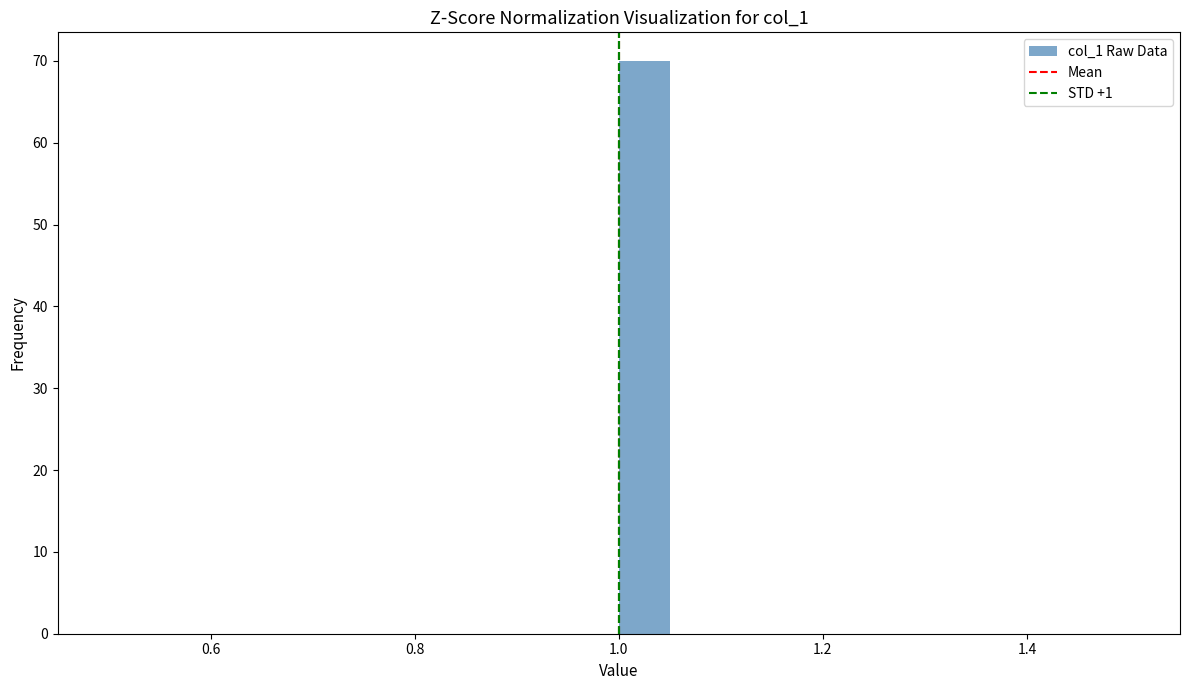

Read against the x-axis, roughly where is the centre of the tallest bar?

1.02